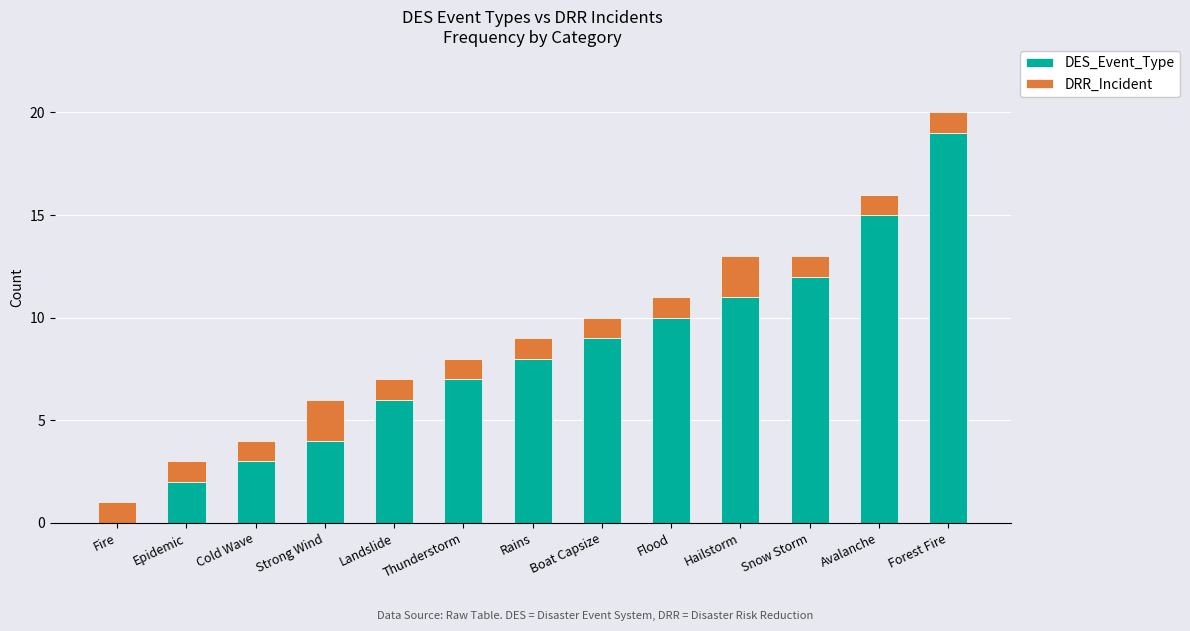

At which label does DES_Event_Type reach its peak?

Forest Fire